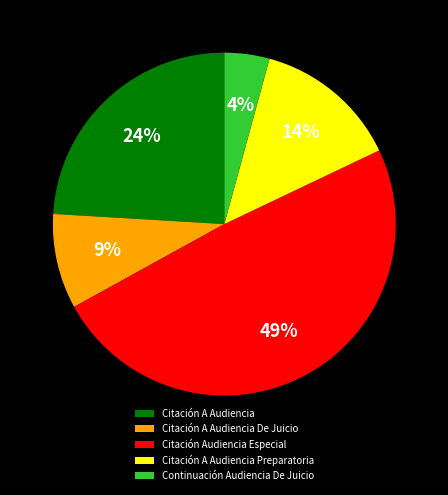

Is the sum of Citación A Audiencia Preparatoria and Citación Audiencia Especial greater than half?

Yes